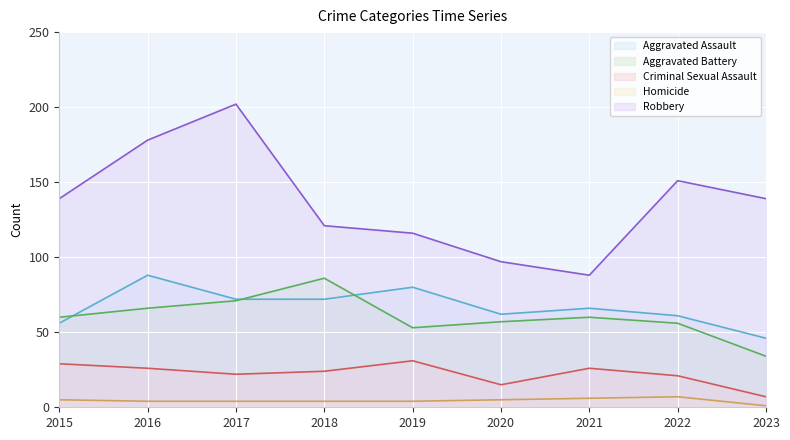

What is the sum of the Robbery values at 2016 and 2021?

266